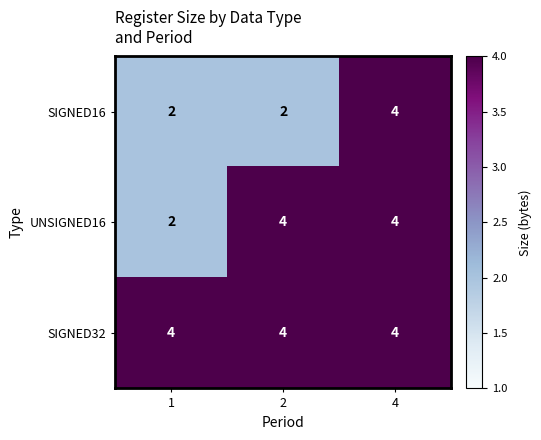

Count the UNSIGNED16 values in the range 2 to 4.

3